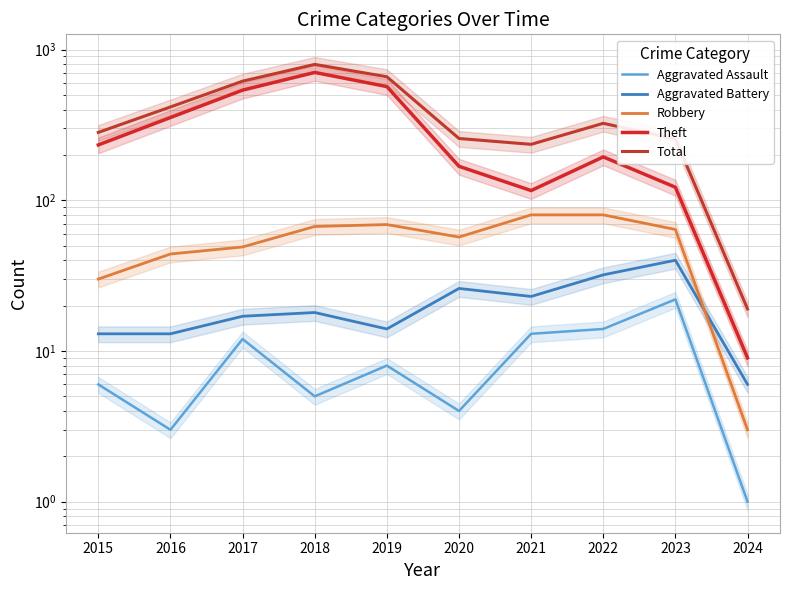

Where is the first local minimum for Theft?

2021